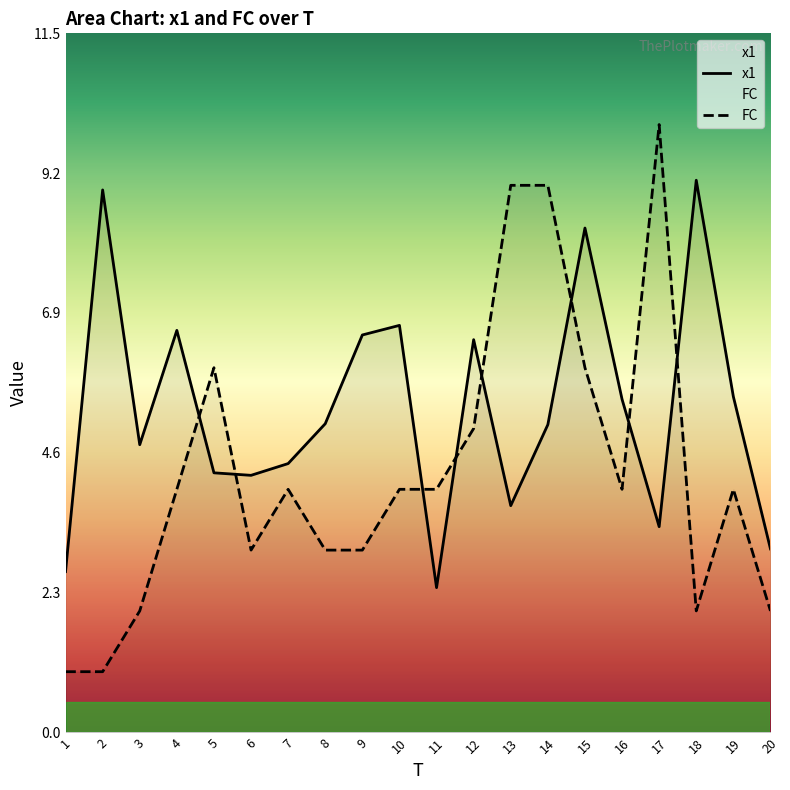

Which series has the largest total across all categories?

x1